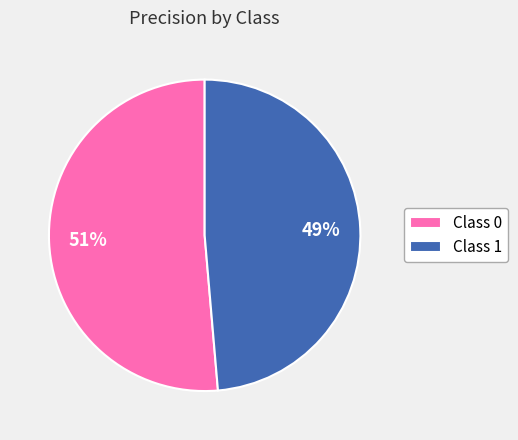

True or false: Class 1 accounts for 38% of the total.

False